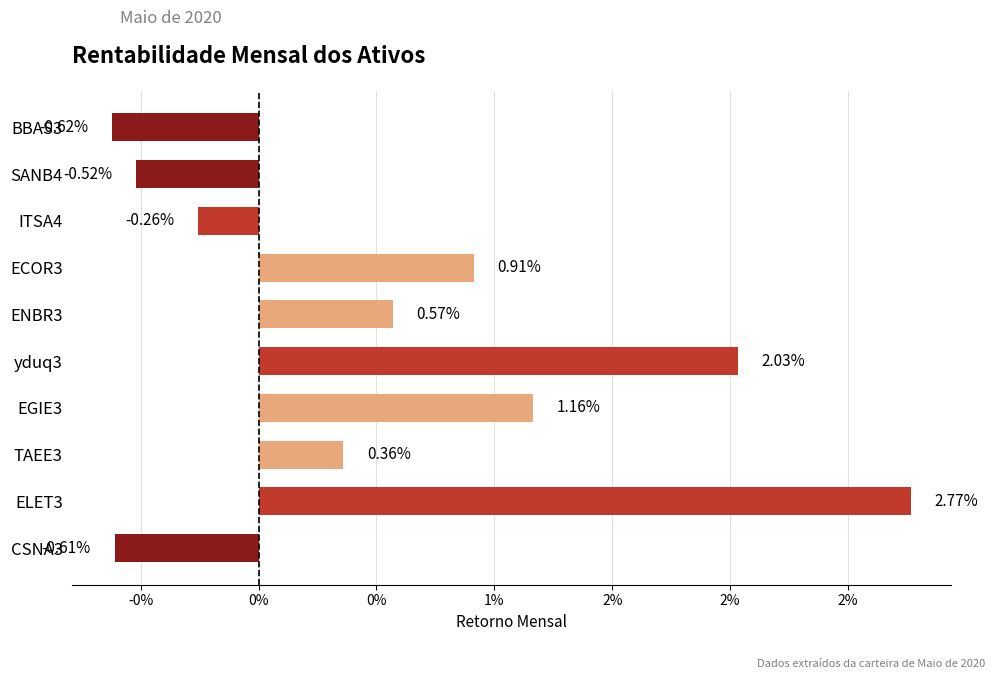

Are the bars horizontal?

Yes